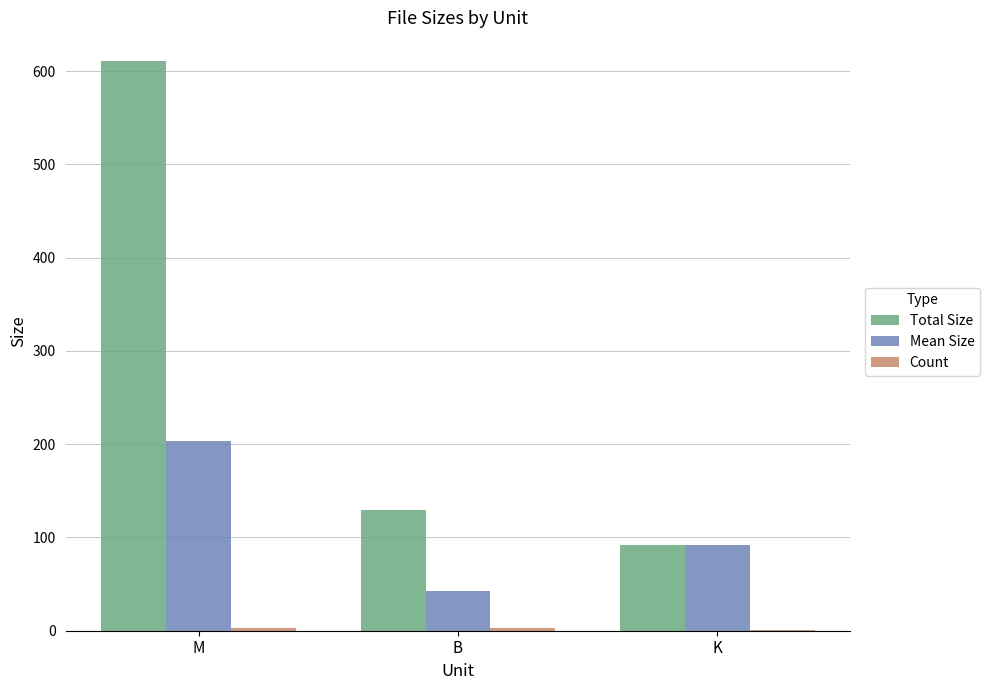

How many data points does each series have?

3